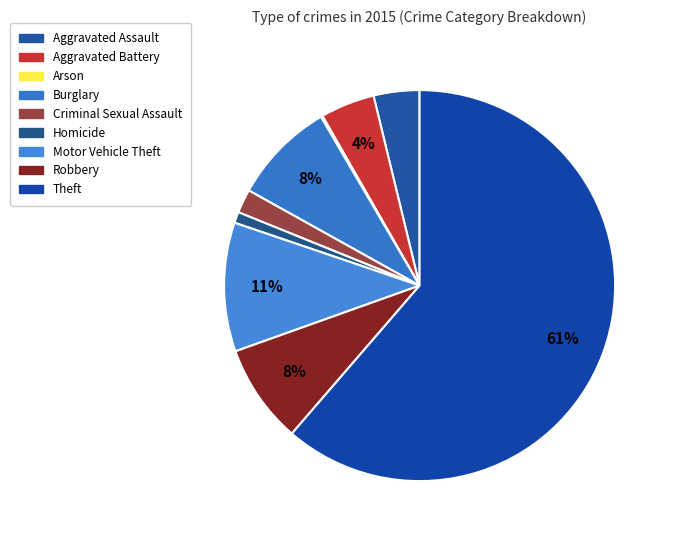

How many segments does this pie chart have?

9